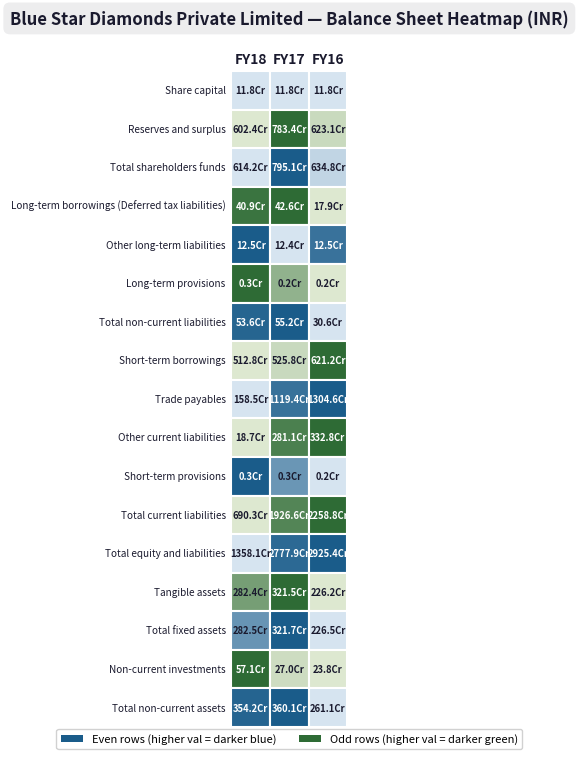

Is it true that Total fixed assets equals 3217005066 at 1?

True